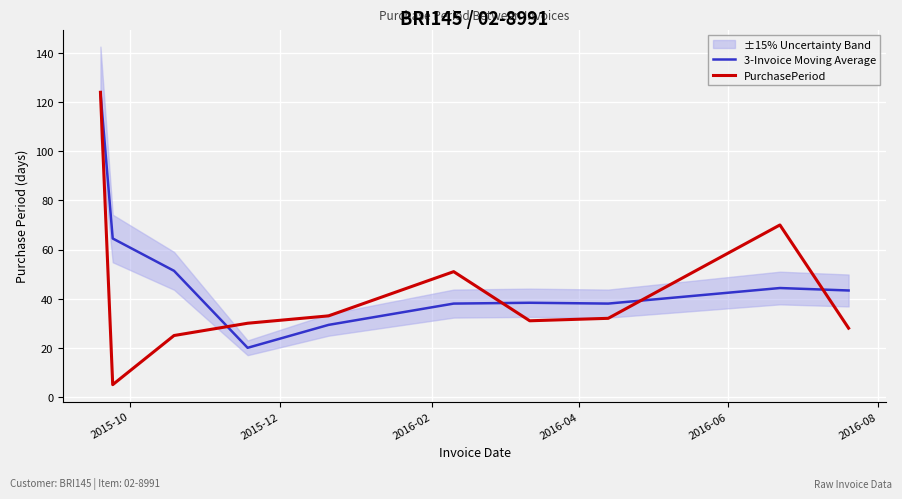

What is the minimum value for 3-Invoice Moving Average?

20.0